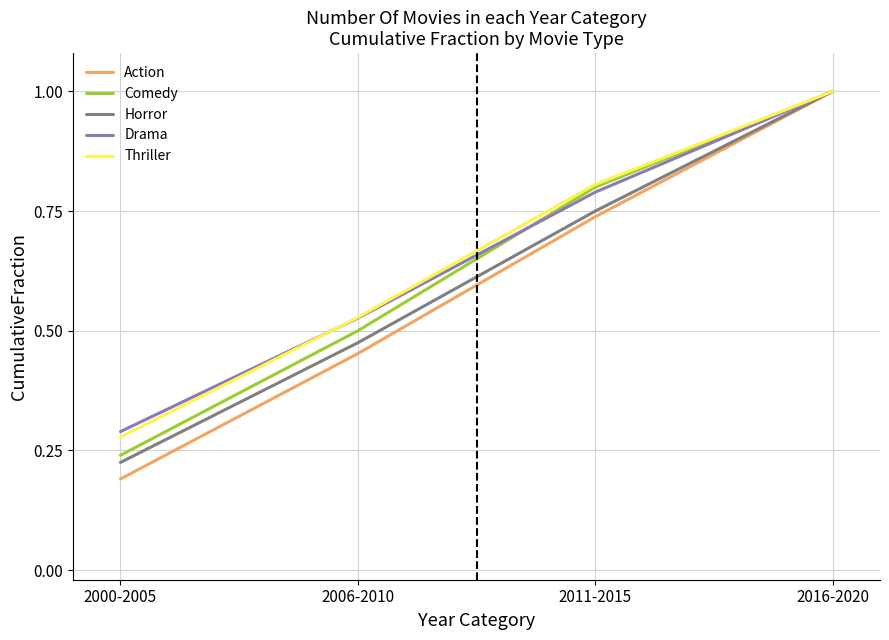

At which category is the sum across all series the highest?

2016-2020